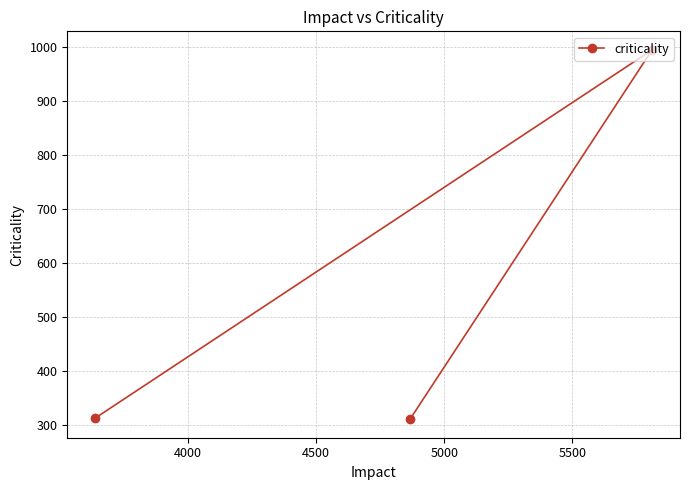

What is the value of the 3rd point from the left?

995